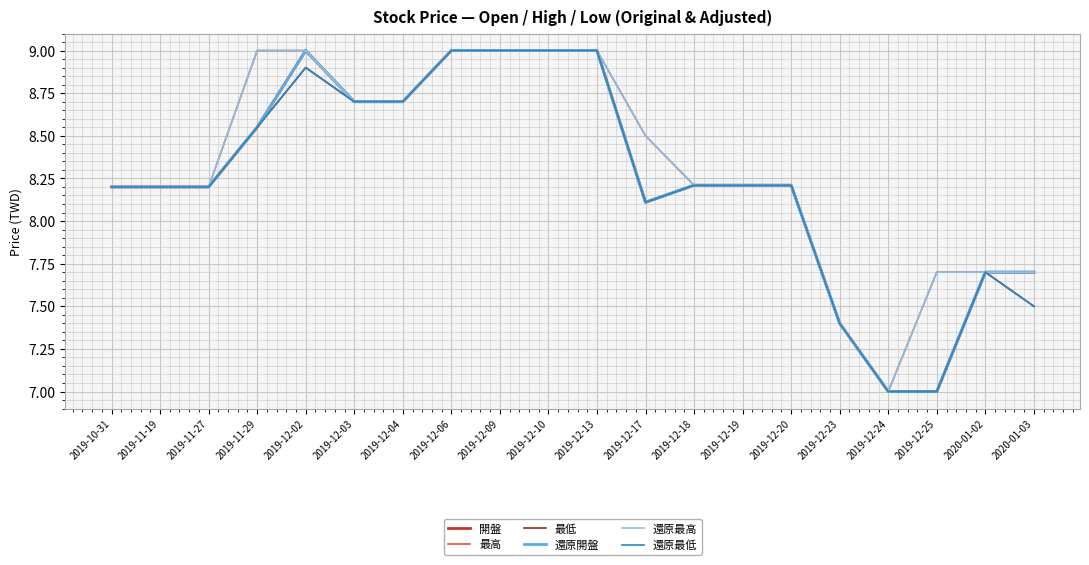

True or false: 開盤 has a value of 8.2 at 2019-10-31.

True